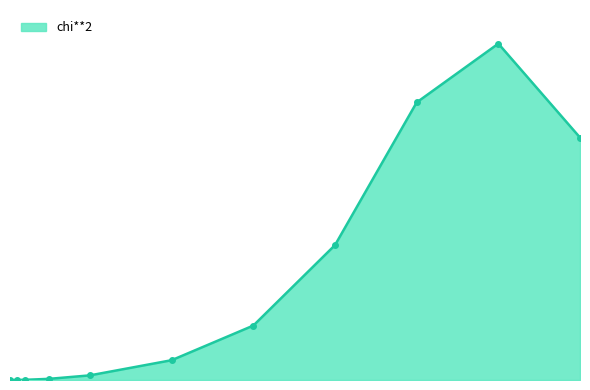

How many points are higher than both their immediate neighbors (excluding endpoints)?

1